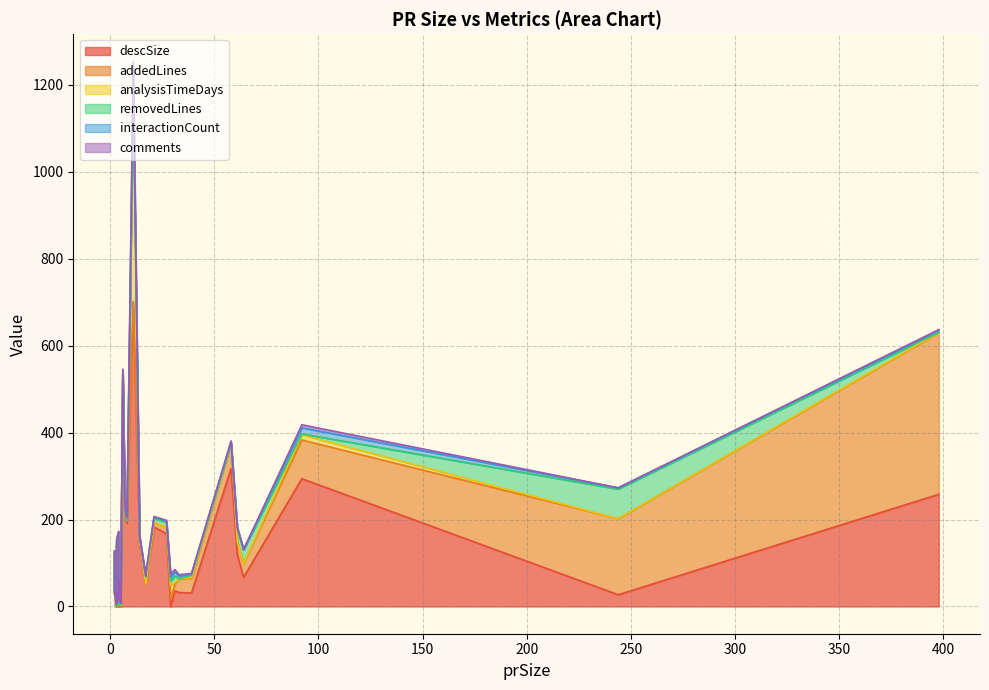

At 5, list the series in order from smallest to largest.

analysisTimeDays, comments, addedLines, removedLines, interactionCount, descSize